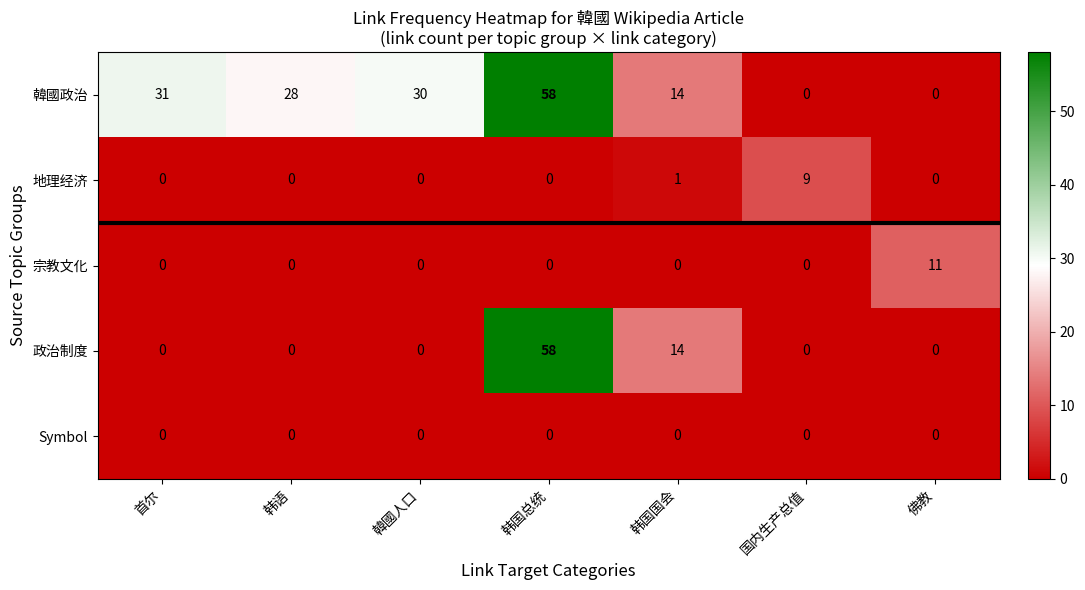

What is the maximum value shown in the chart?

58